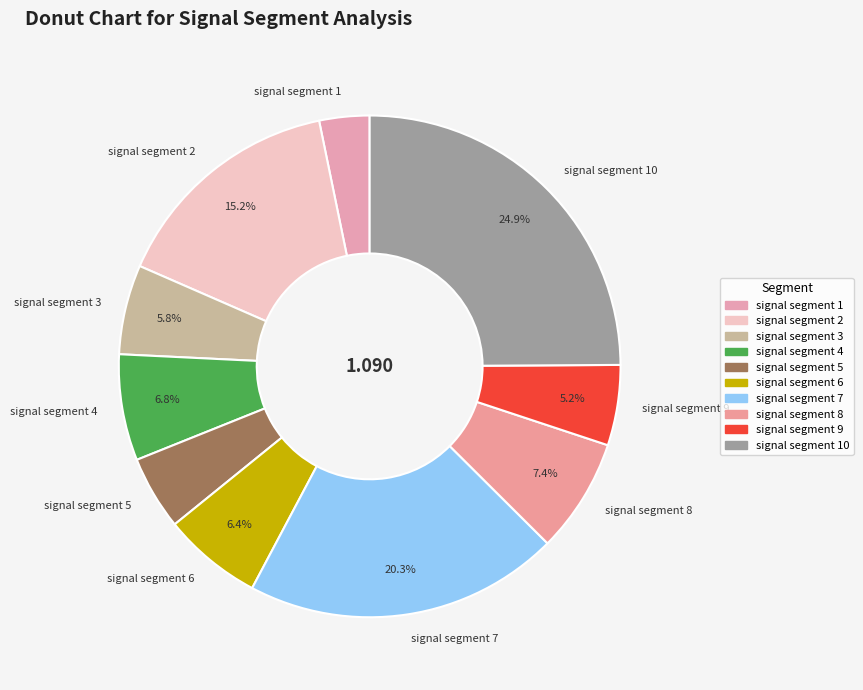

Does signal segment 4 account for over 50% of the chart?

No